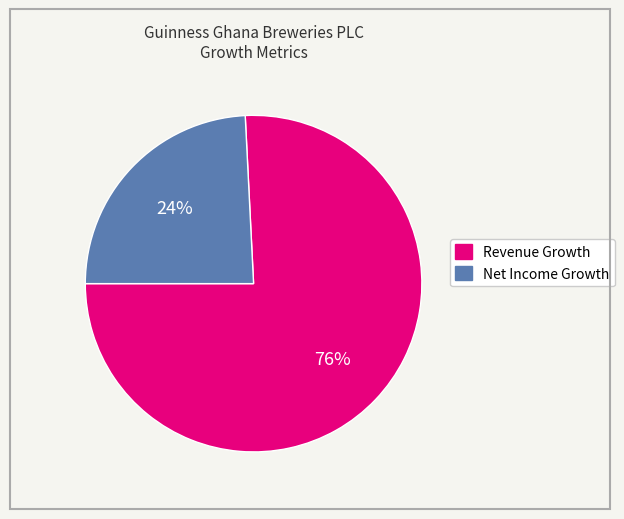

How many segments does this pie chart have?

2